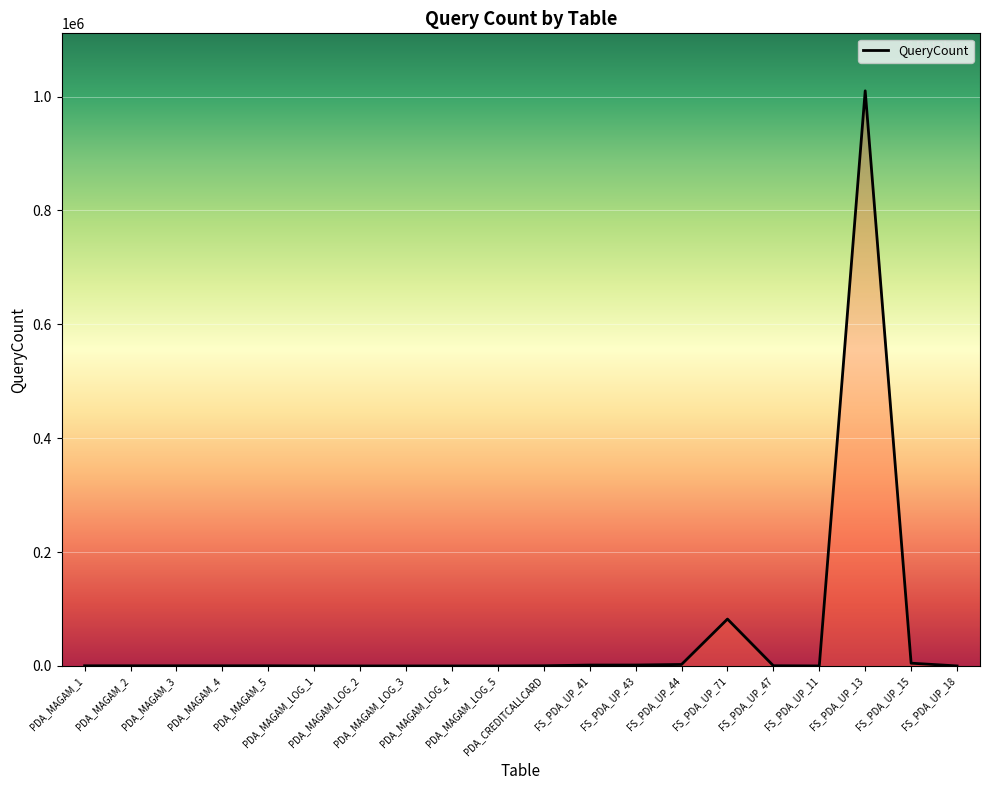

What is the sum of the values at FS_PDA_UP_43 and FS_PDA_UP_71?

83969